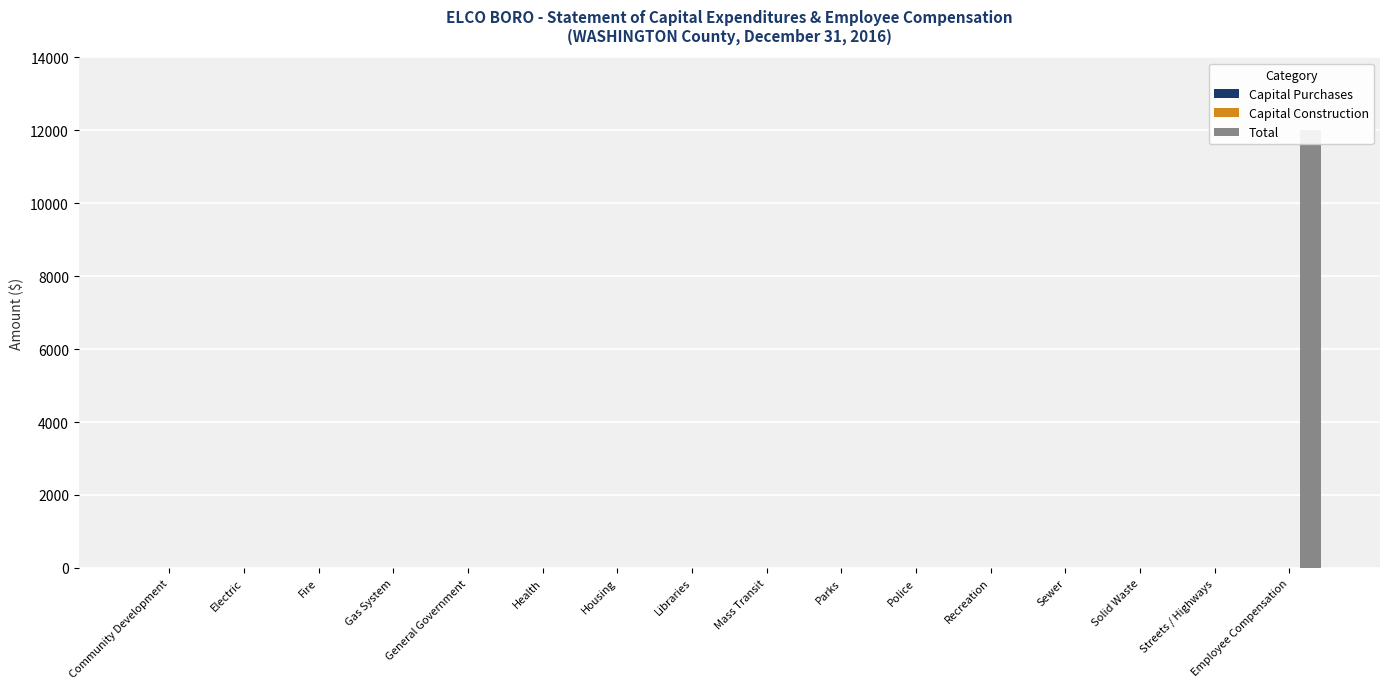

Are the bars grouped side by side (vs. stacked)?

Yes